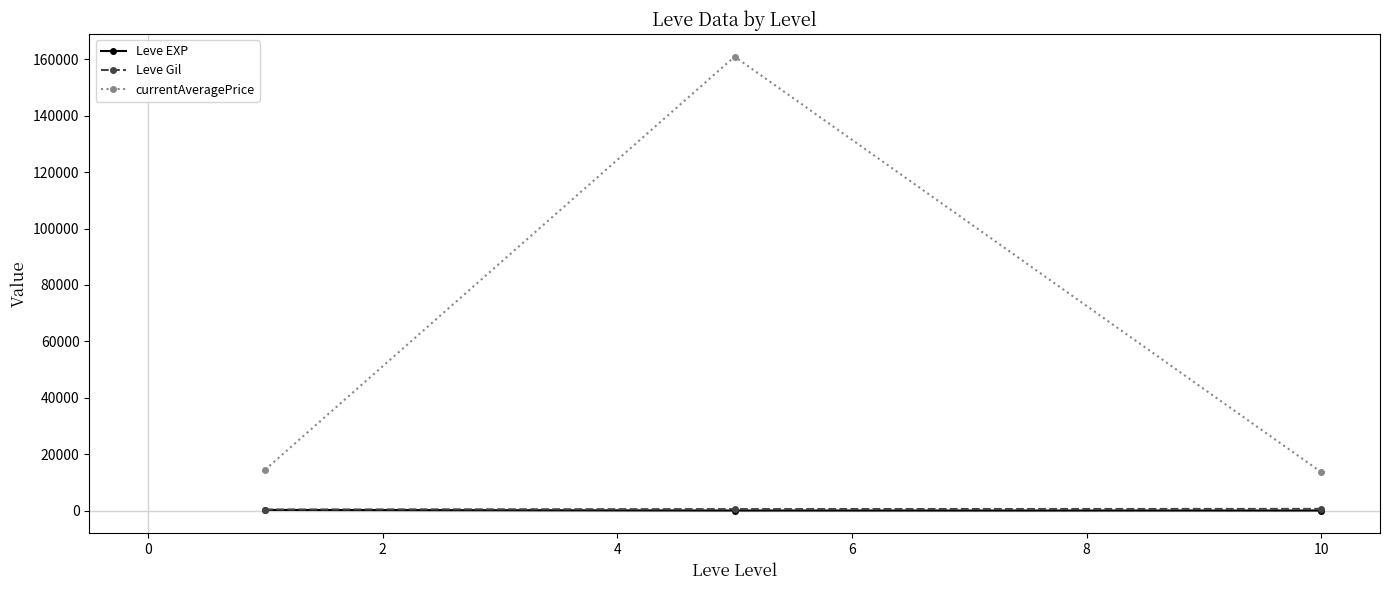

Which series has the largest range (max minus min)?

currentAveragePrice